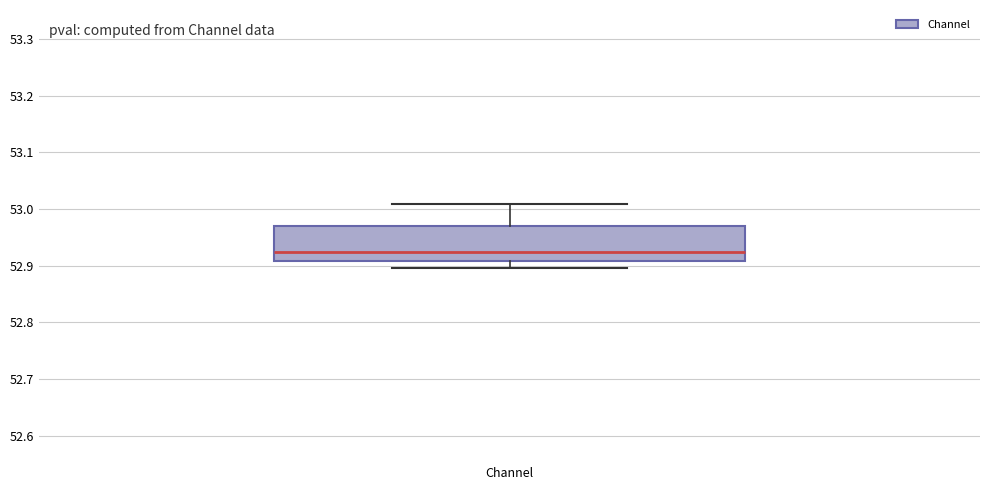

Where does the upper whisker of the box for Channel end on the y-axis? The values are not printed on the chart, so give them approximately, as read against the axis.

53.01